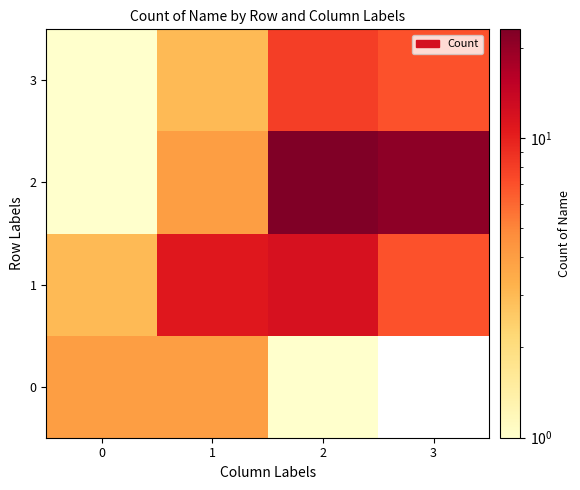

Where is 3 nearest to the value 4?

1